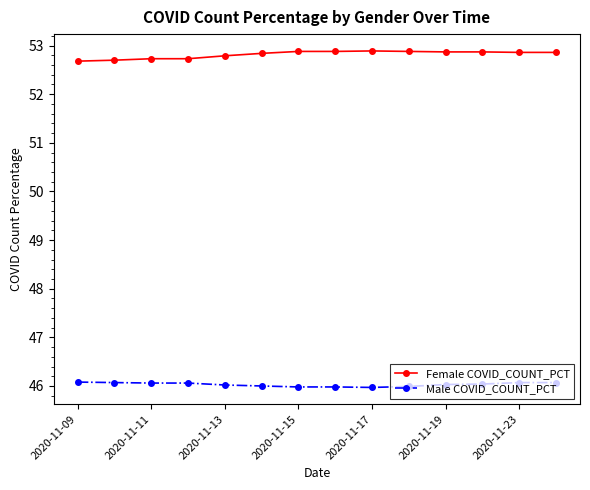

What is the difference between the second highest and minimum values in the Male COVID_COUNT_PCT series?

0.1